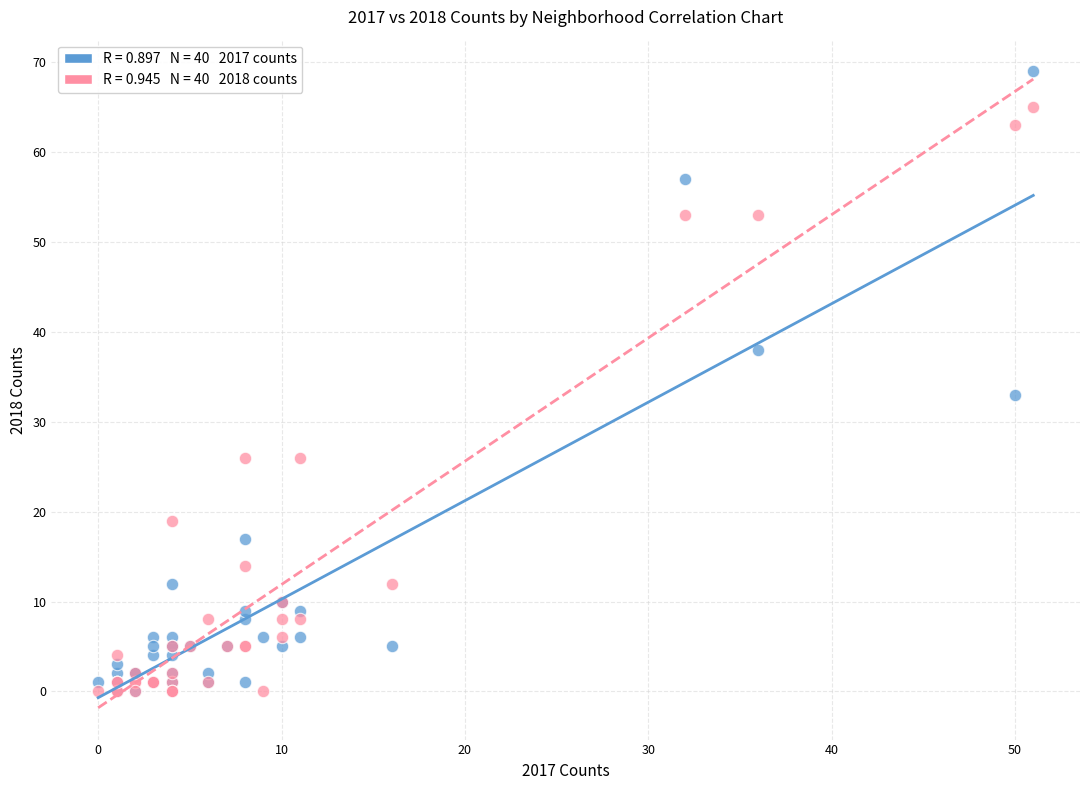

Across all series, what Y value is closest to 34?

33